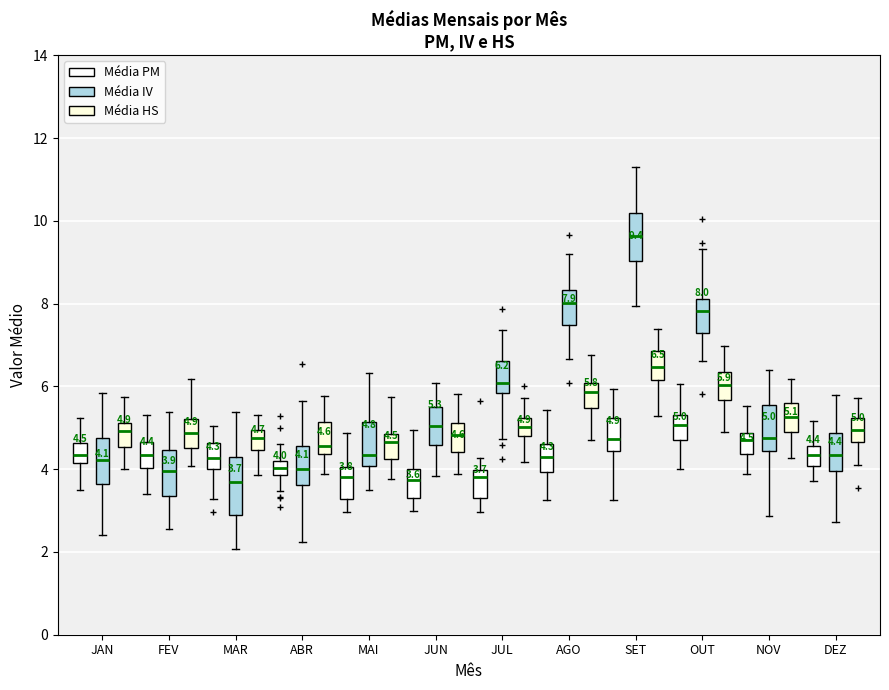

Comparing the boxes themselves (not the whiskers), which one is the tallest?

MAR (Média IV)